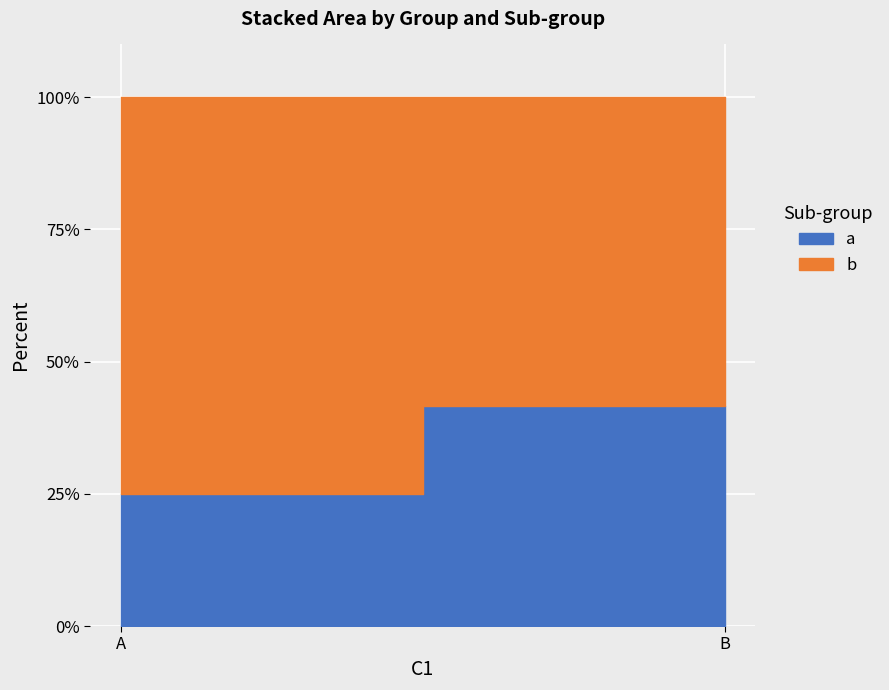

True or false: b has a value of 6 at B.

True